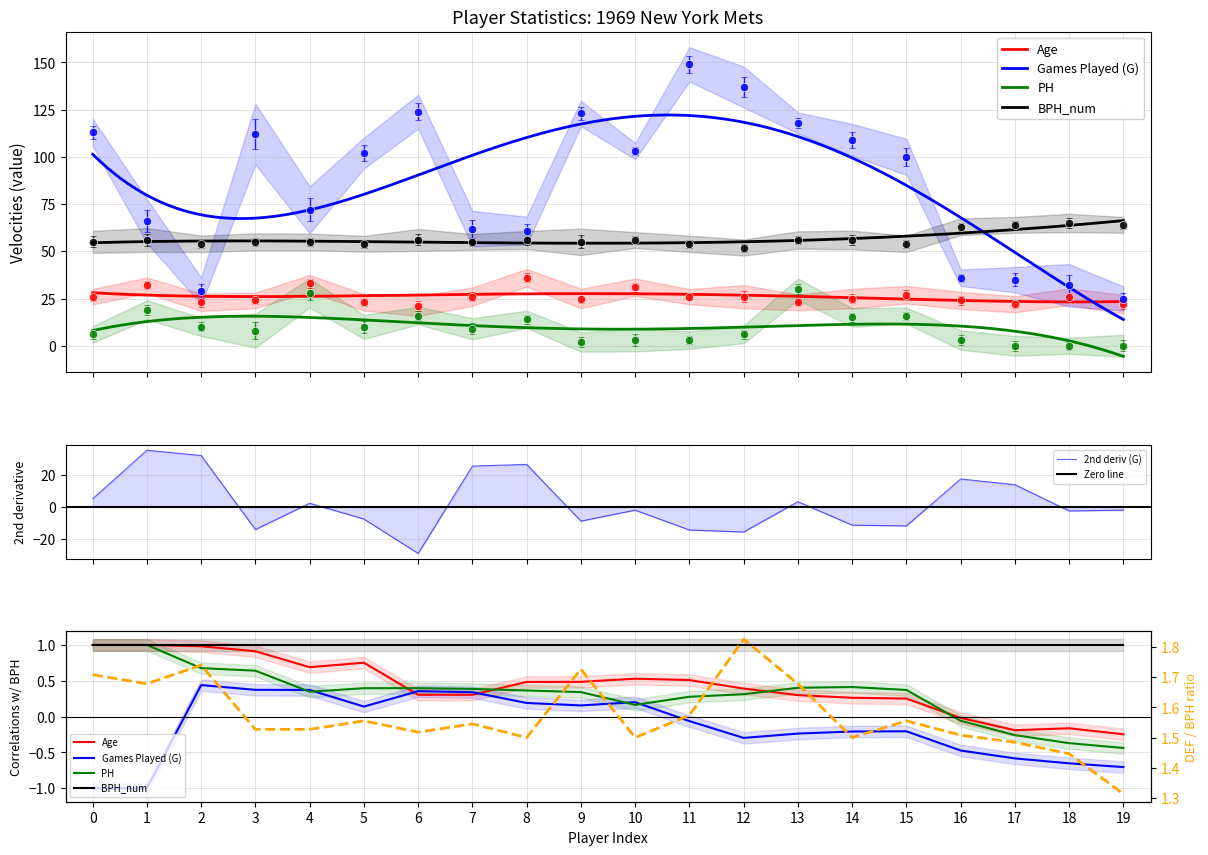

True or false: Games Played (G) has a value of 72 at Donn Clendenon.

True